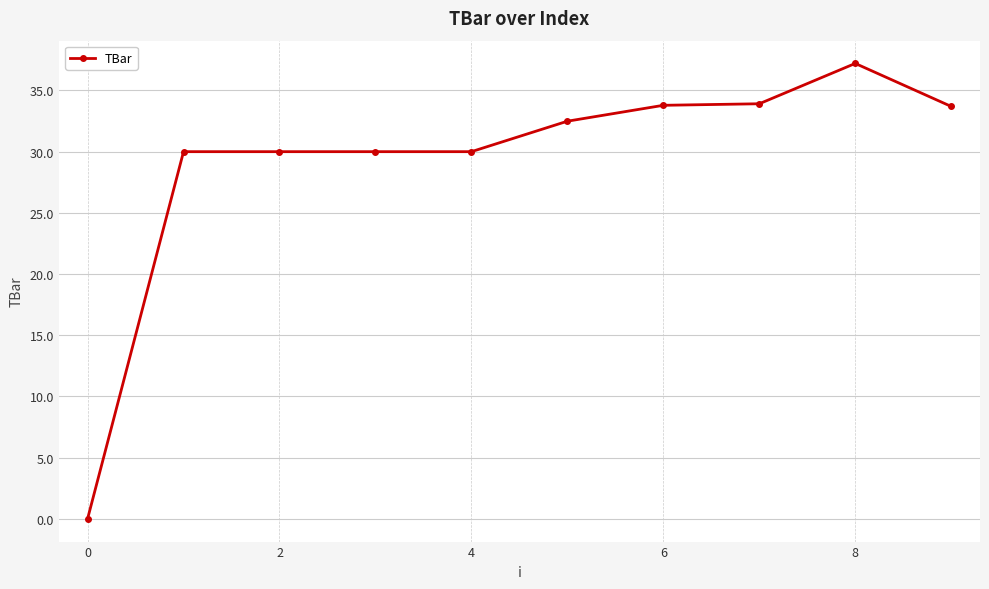

What is the average value?

29.1